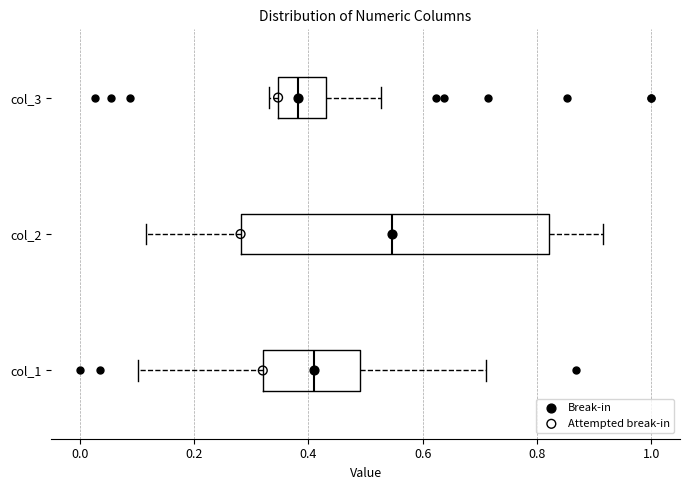

Comparing the boxes themselves (not the whiskers), which one is the widest?

col_2